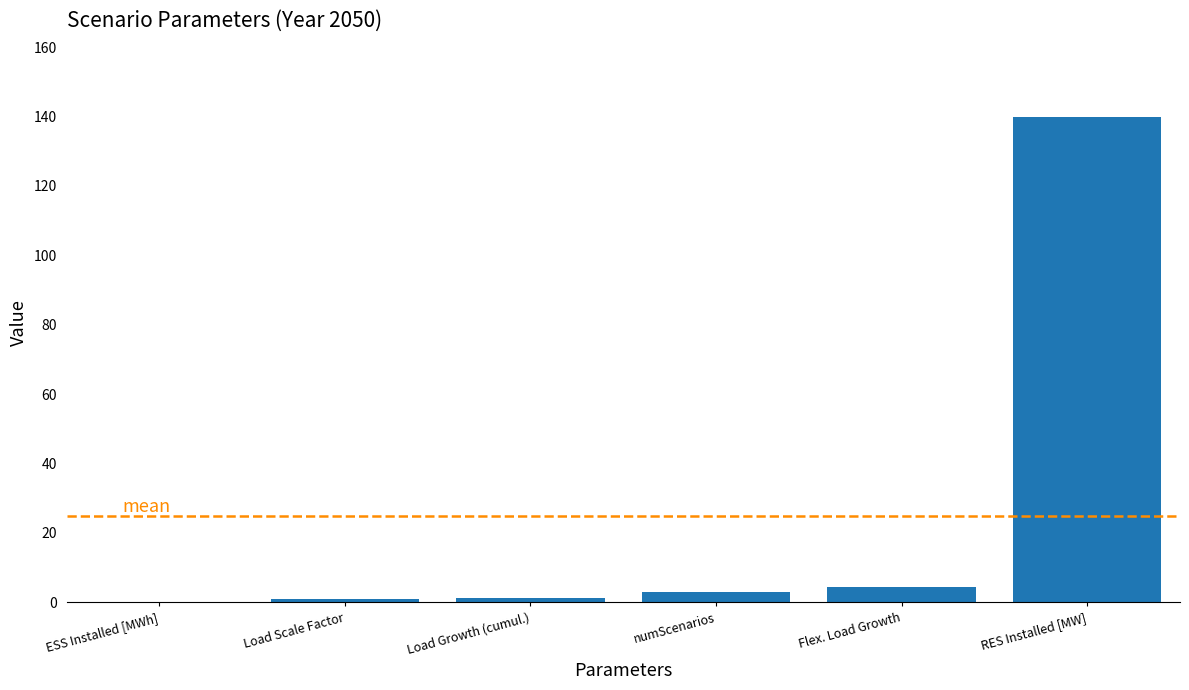

What is the change in value from ESS Installed [MWh] to Flex. Load Growth?

+4.3